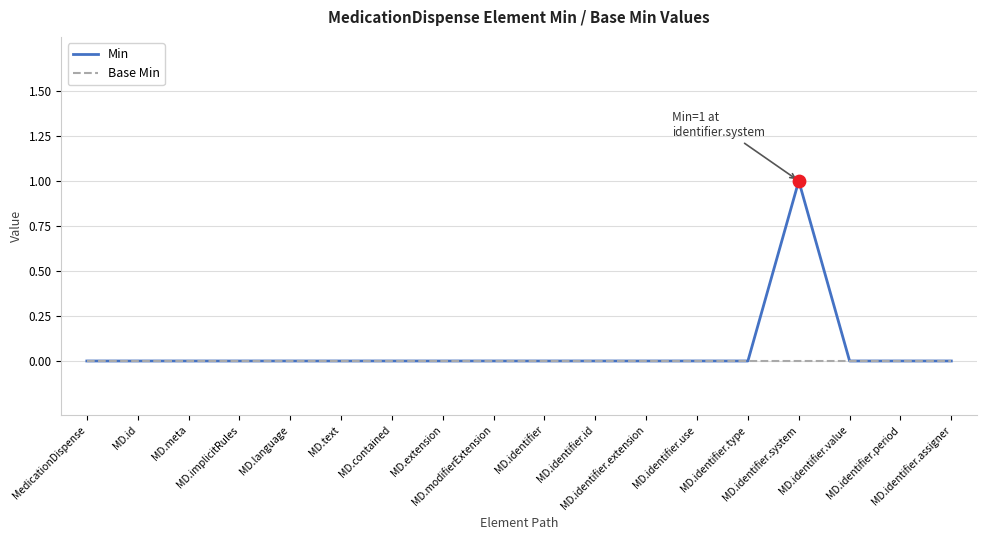

Rank the series by their maximum value, from lowest to highest.

Base Min, Min